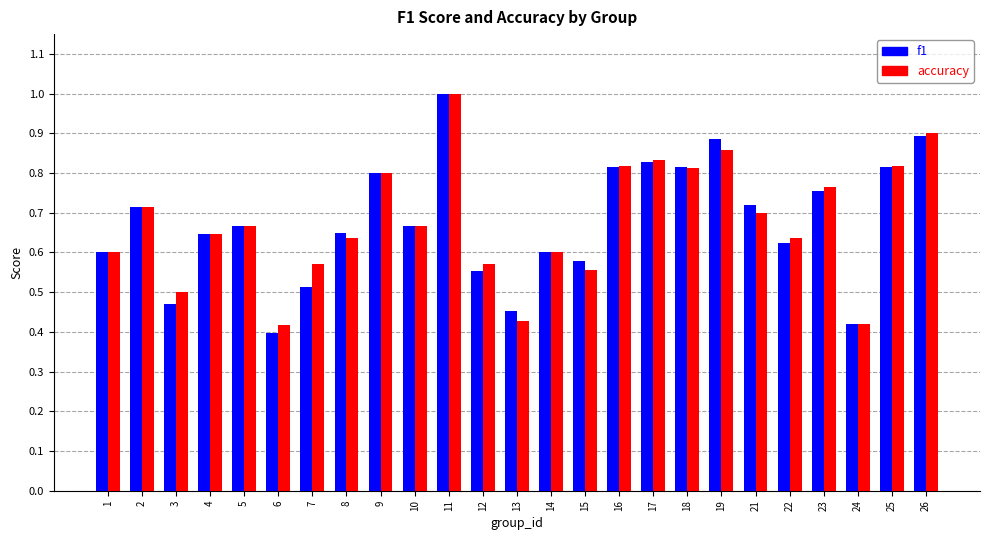

What is the value of the accuracy bar at the 11th from the left?

1.0